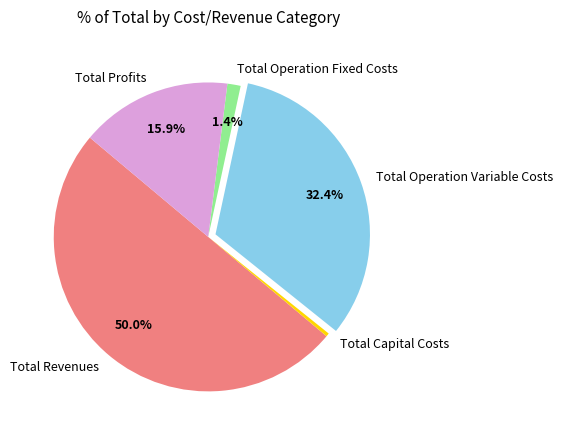

Count the number of slices in the pie.

5